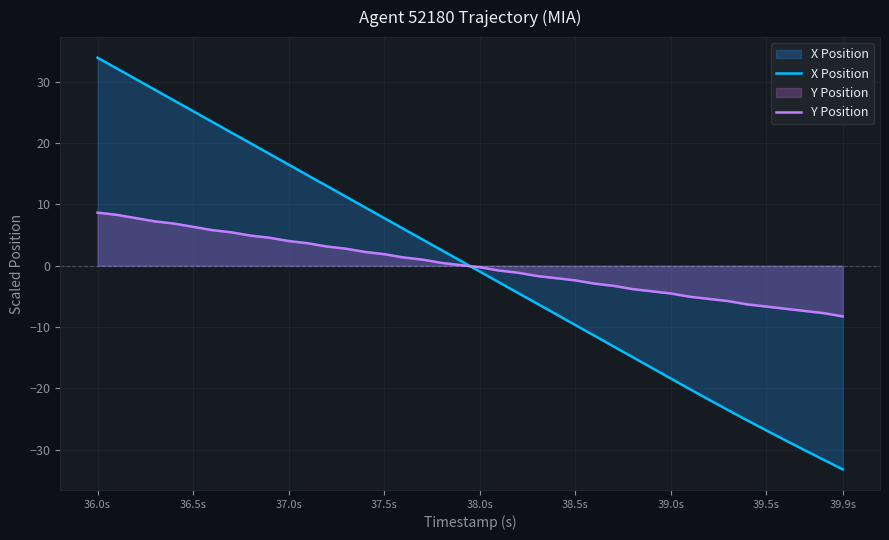

What is the greatest value displayed?

33.9